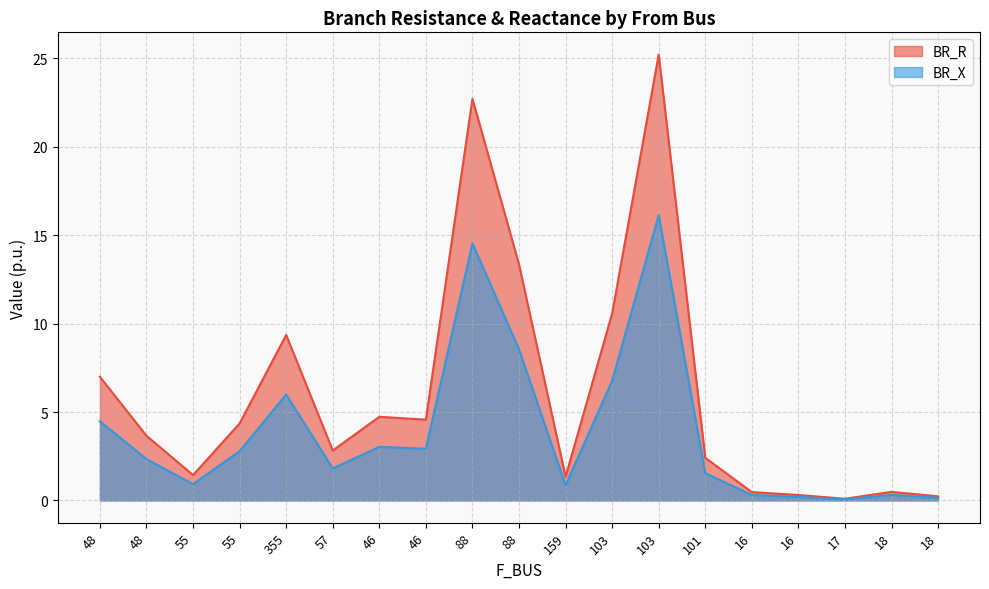

What is the label of the 1st point from the left?

48